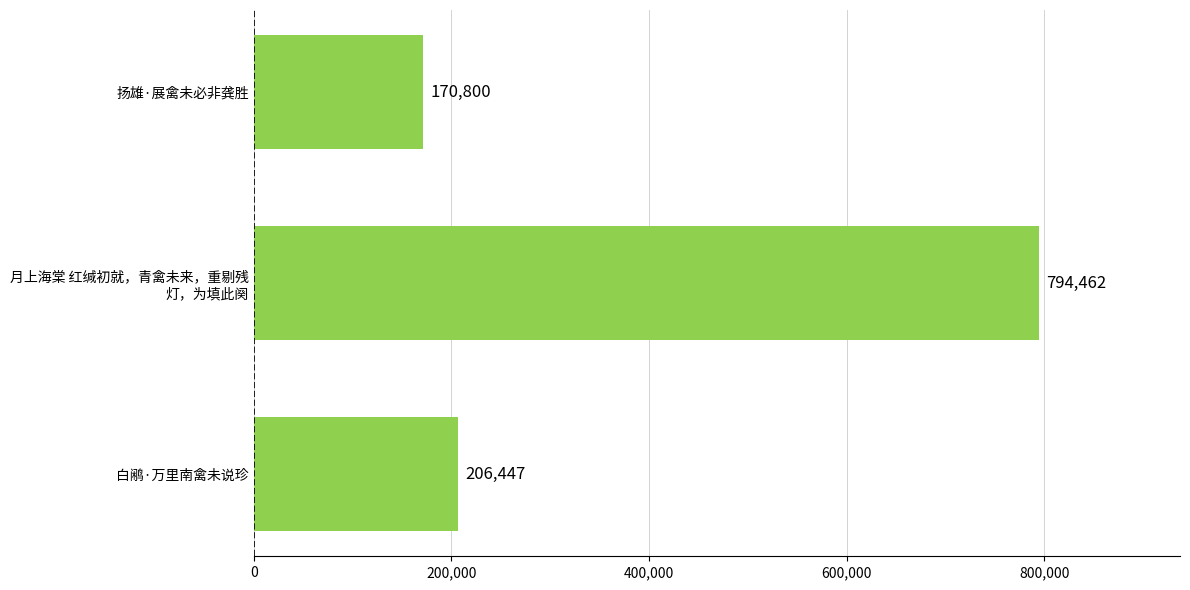

At which label is the value closest to 482631?

白鹇·万里南禽未说珍